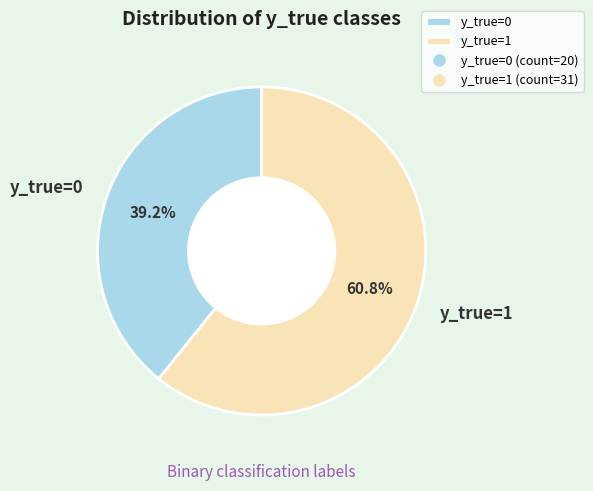

Is there a majority slice in this chart?

Yes